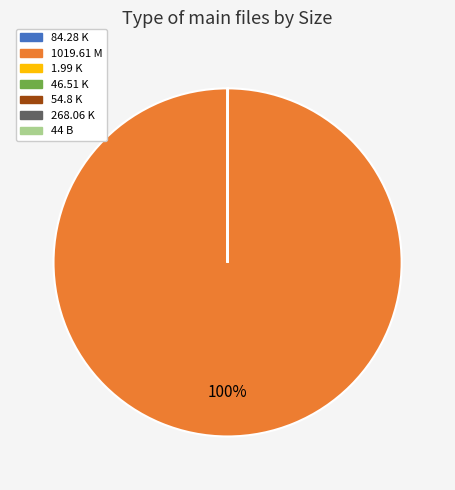

Which category has the biggest portion of the pie?

1019.61 M